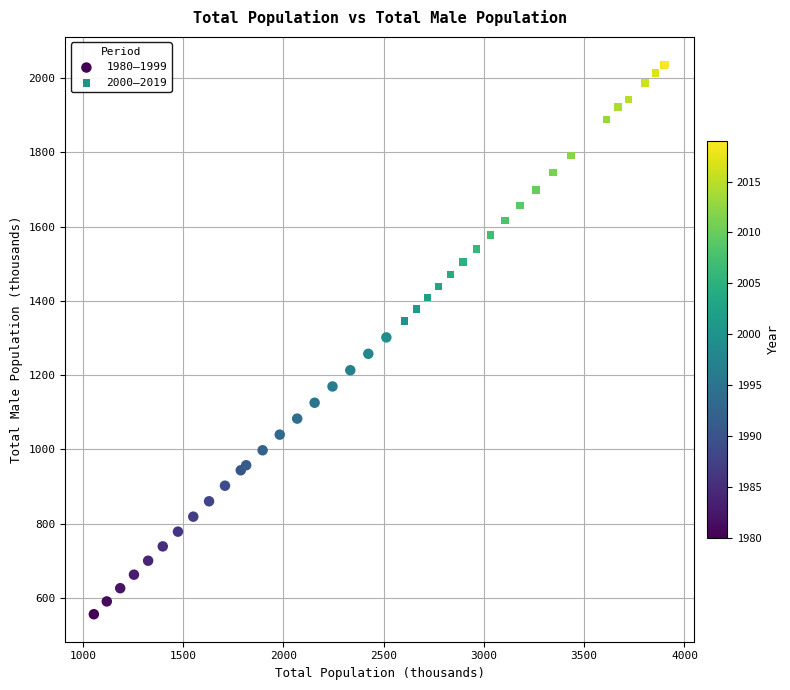

Which series reaches the maximum Y coordinate?

2000–2019